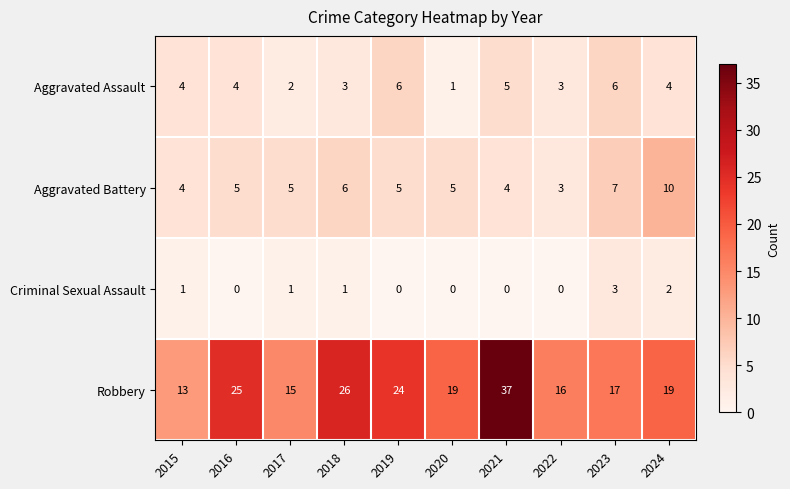

Which label corresponds to the largest value in the chart?

2021